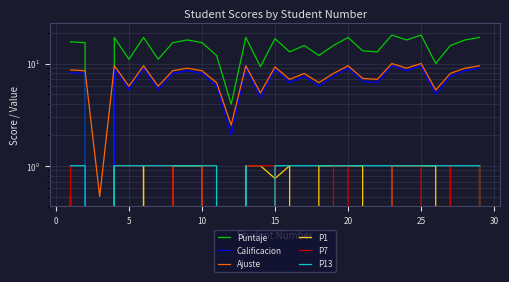

Which series ends up on top after the final intersection of Ajuste and Puntaje?

Puntaje